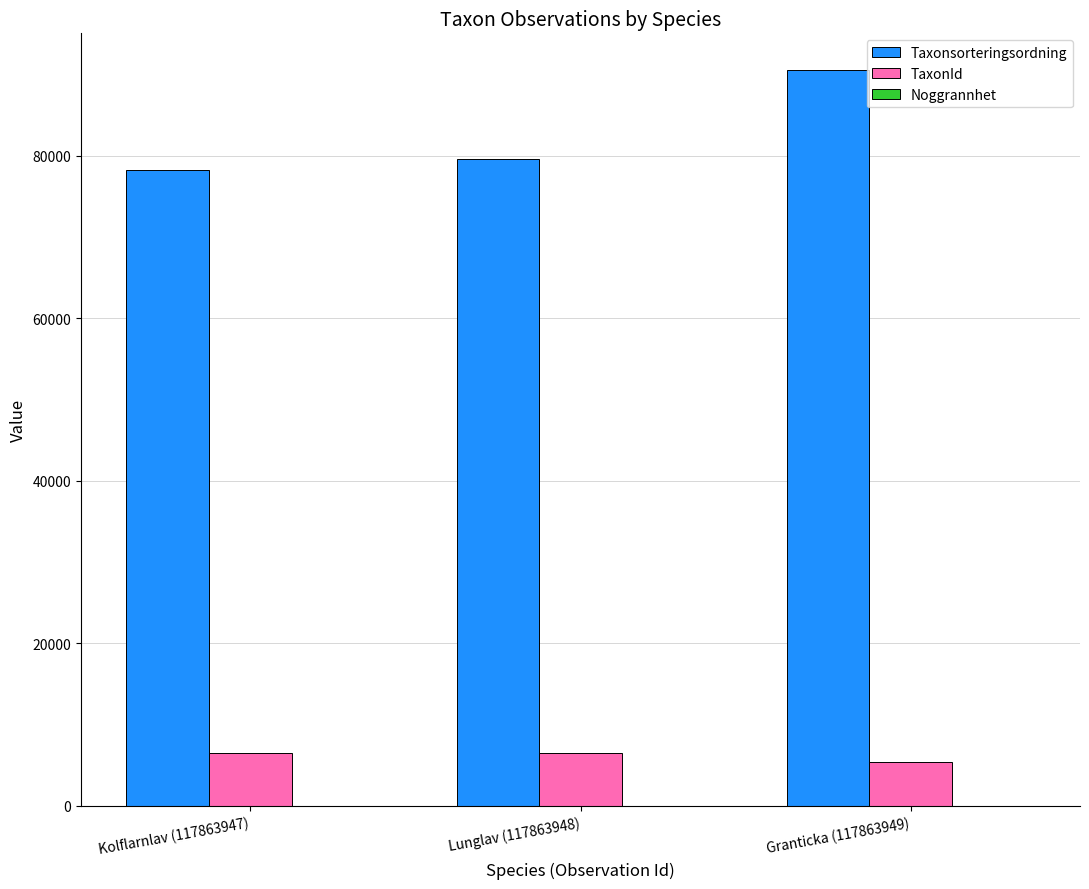

What is the sum of all TaxonId values?

18336